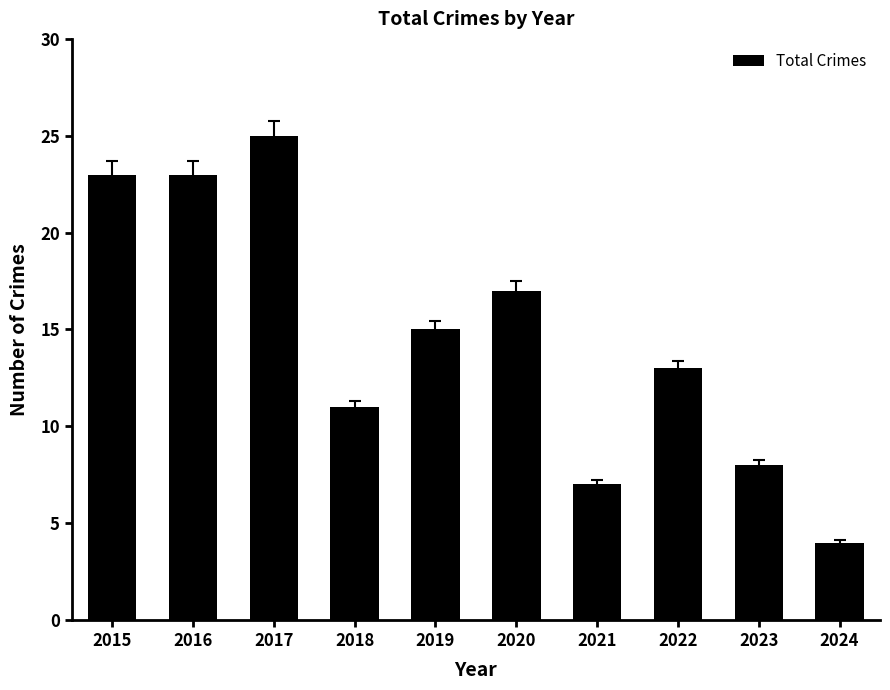

What is the difference between the values at 2018 and 2016?

12